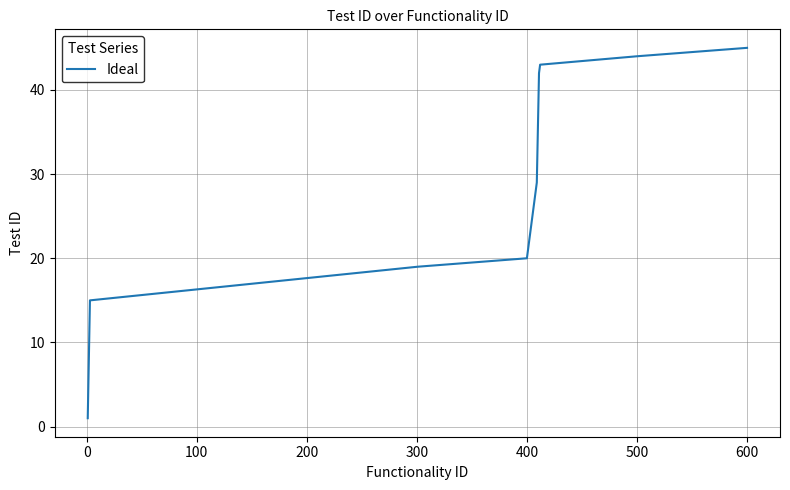

What is the greatest value displayed?

45